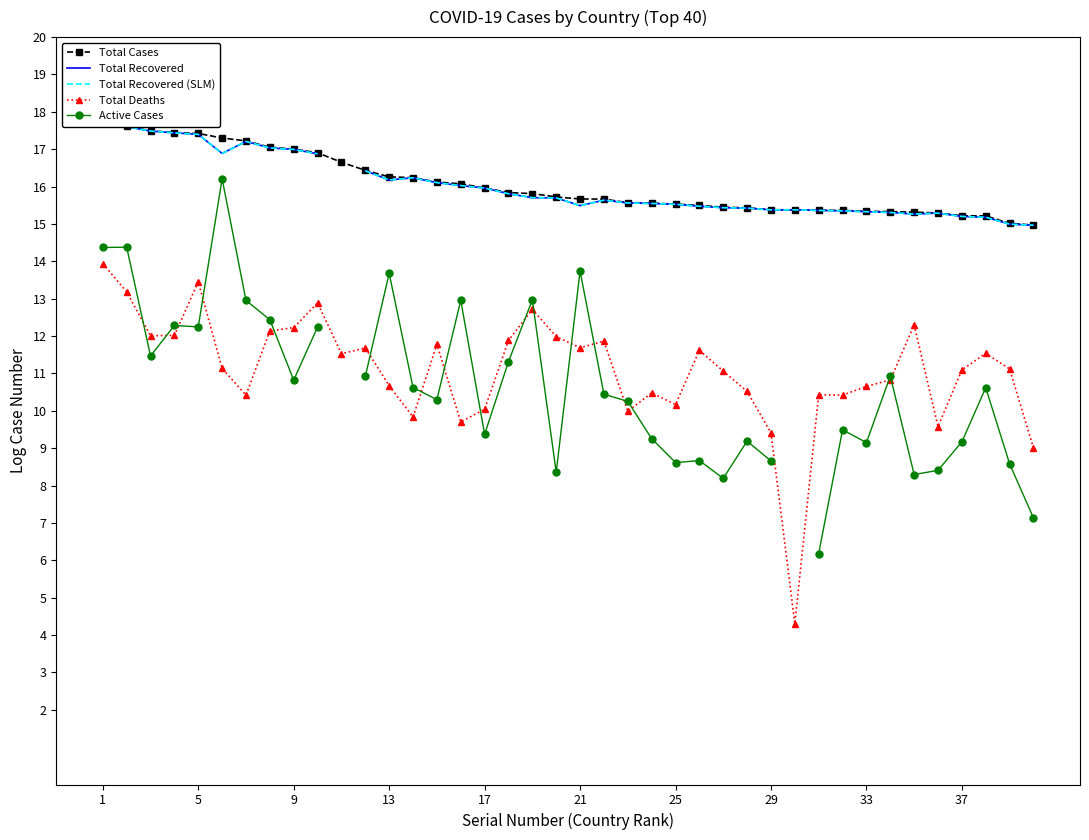

At which label does Total Recovered first exceed 15?

1